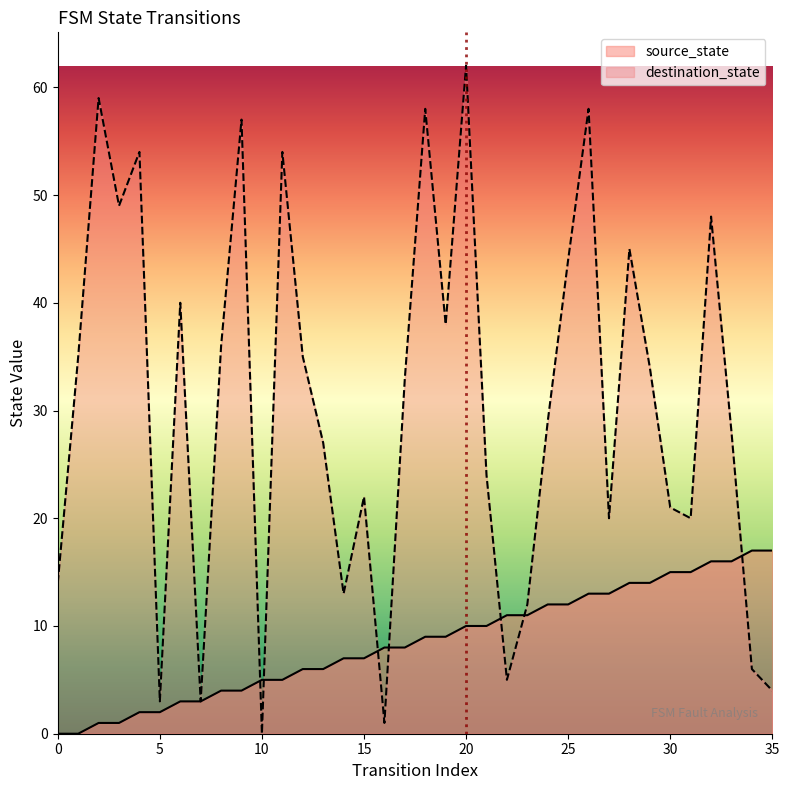

At how many categories does at least one series exceed 2?

36